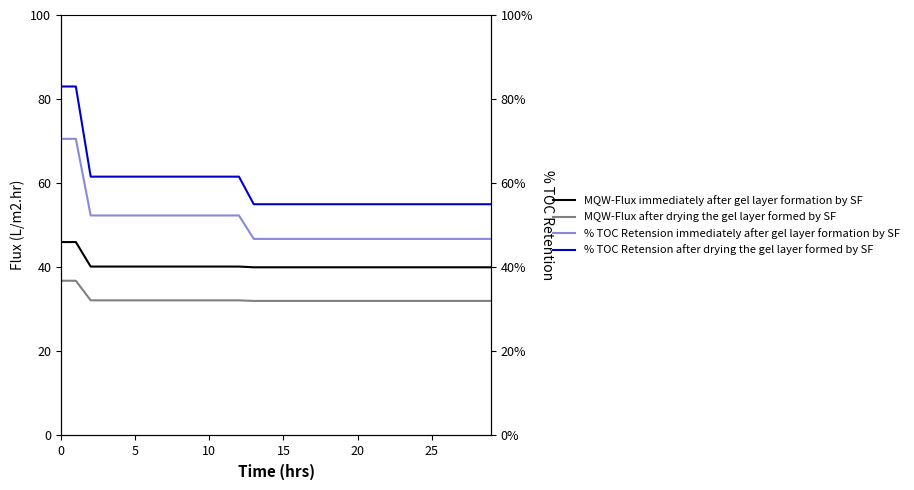

True or false: % TOC Retension after drying the gel layer formed by SF and MQW-Flux immediately after gel layer formation by SF intersect in this chart.

False